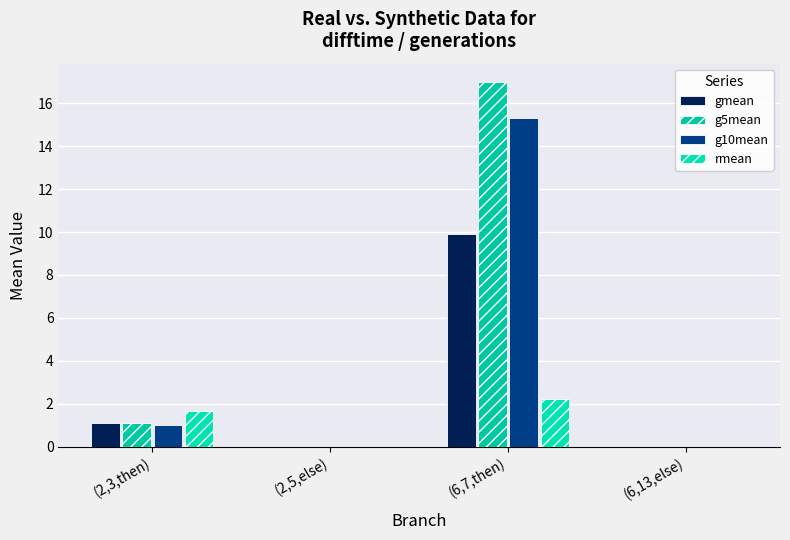

Which series has the largest range (max minus min)?

g5mean